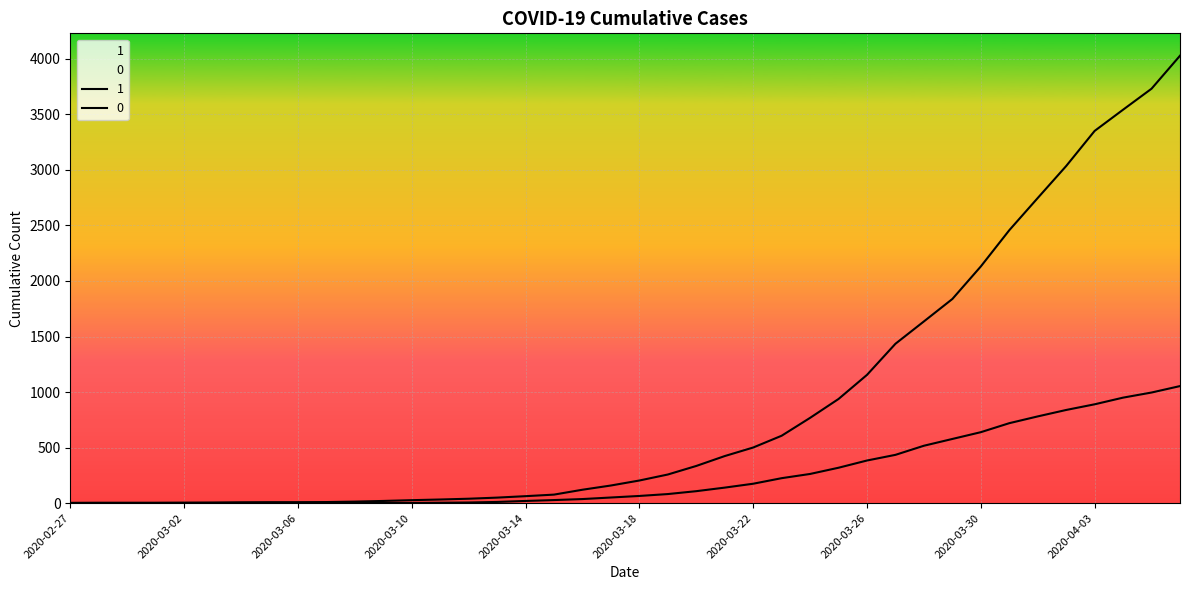

Is the value of 0 at 2020-03-01 greater than the value of 1 at 2020-03-12?

No